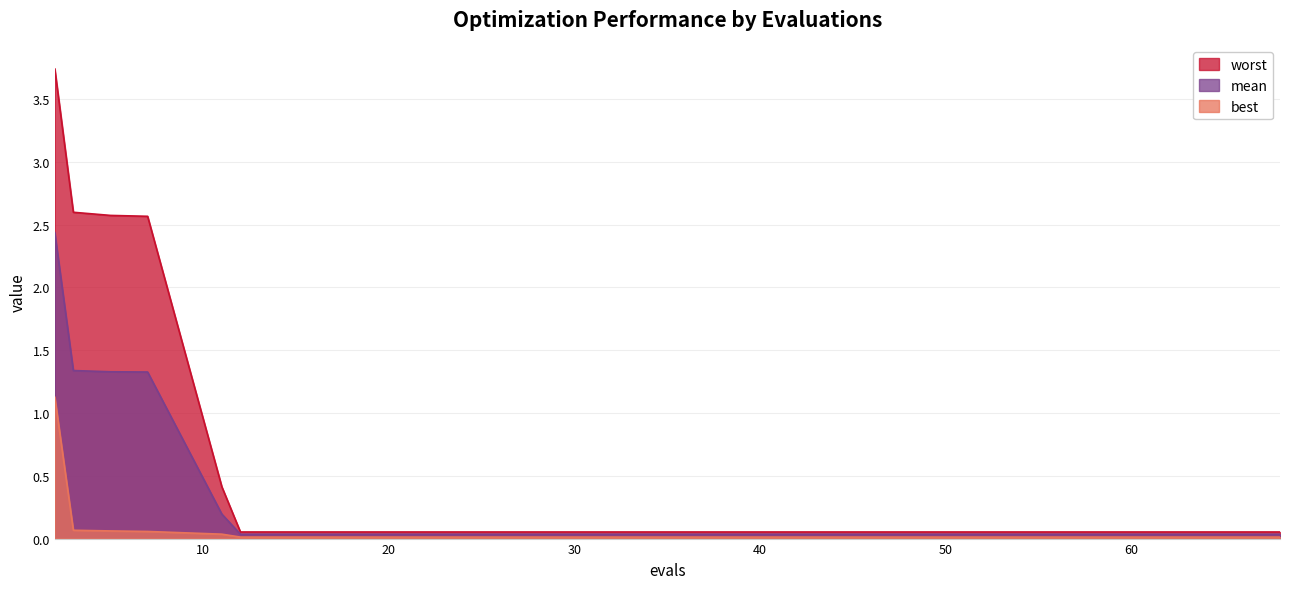

Count the number of data series in this chart.

3